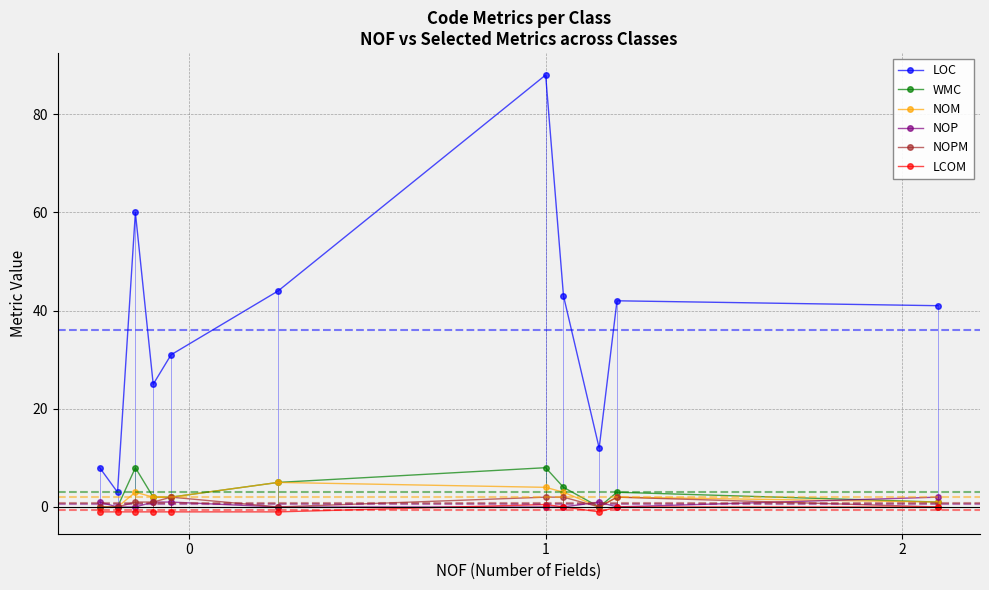

What is the value of the WMC point at the 4th from the left?

2.0